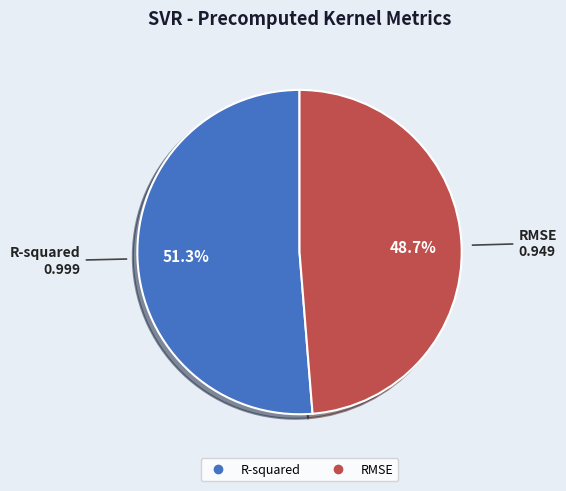

What portion of the pie excludes R-squared?

48.7%